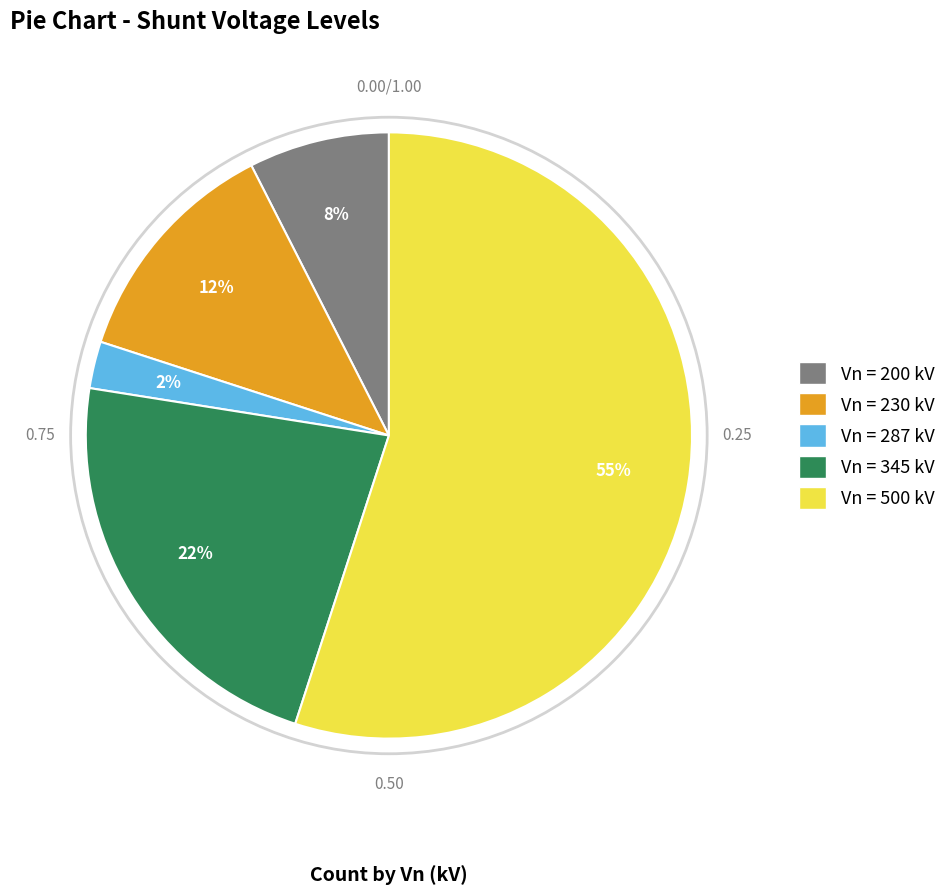

Combined, do Vn = 500 kV and Vn = 230 kV account for over 50%?

Yes